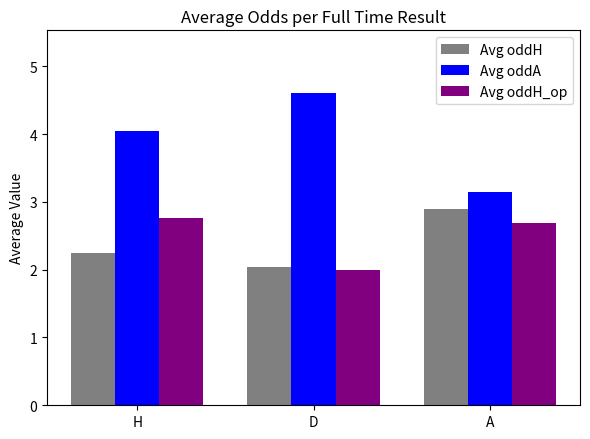

The Avg oddH_op series shows 2.9 at D. True or false?

False